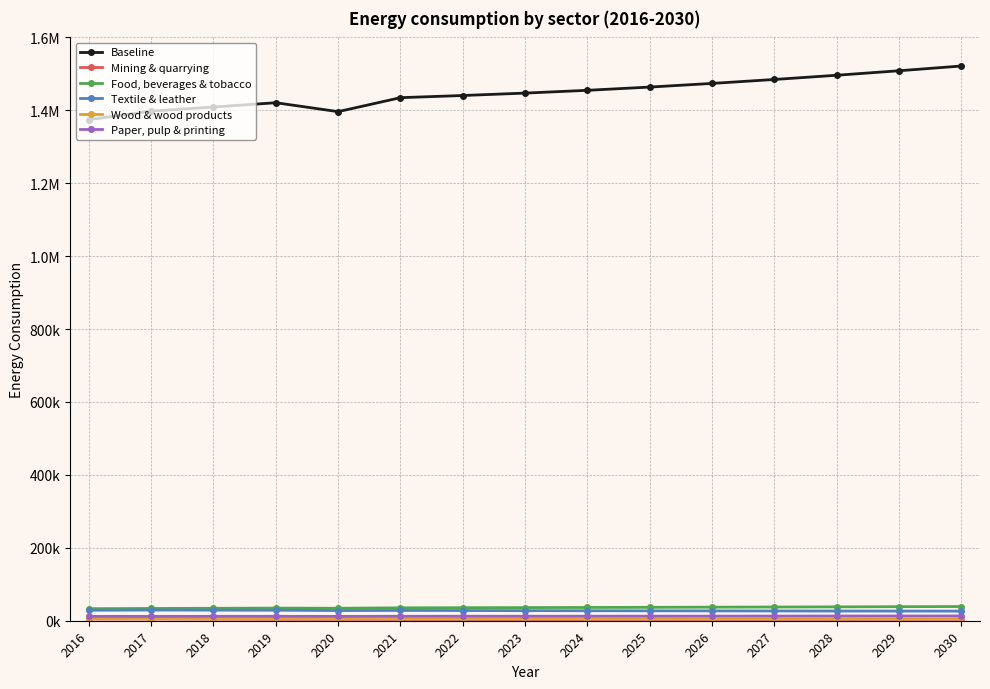

What value does the Mining & quarrying series have at 2027?

3749.3